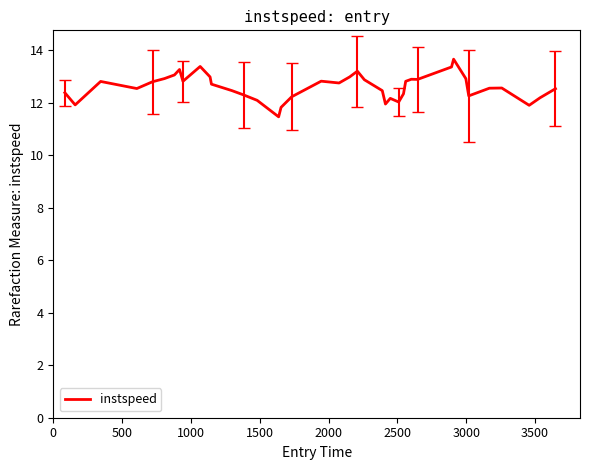

What is the difference between the maximum and minimum values?

2.2